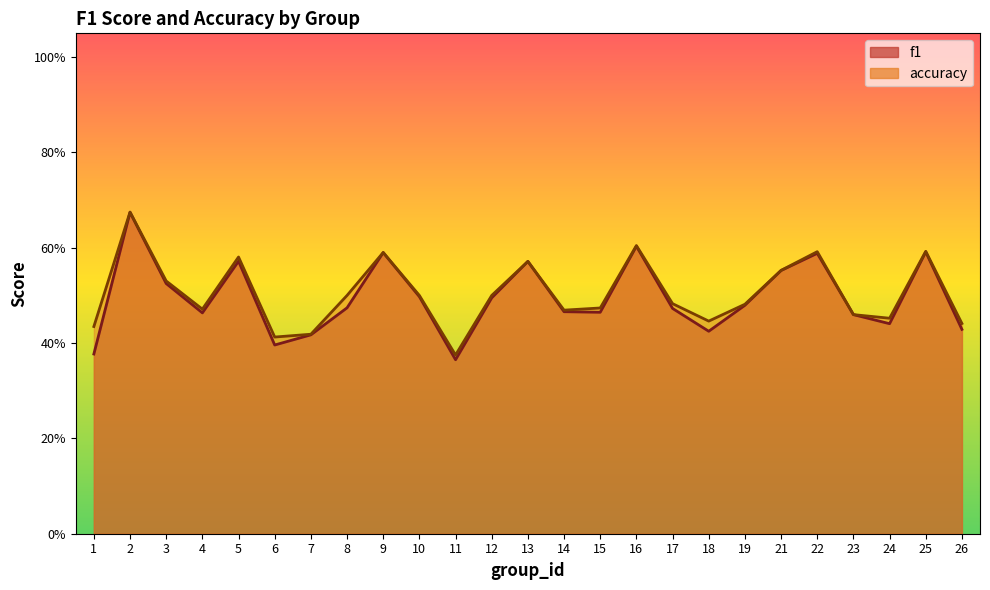

Does the chart have visible grid lines?

No